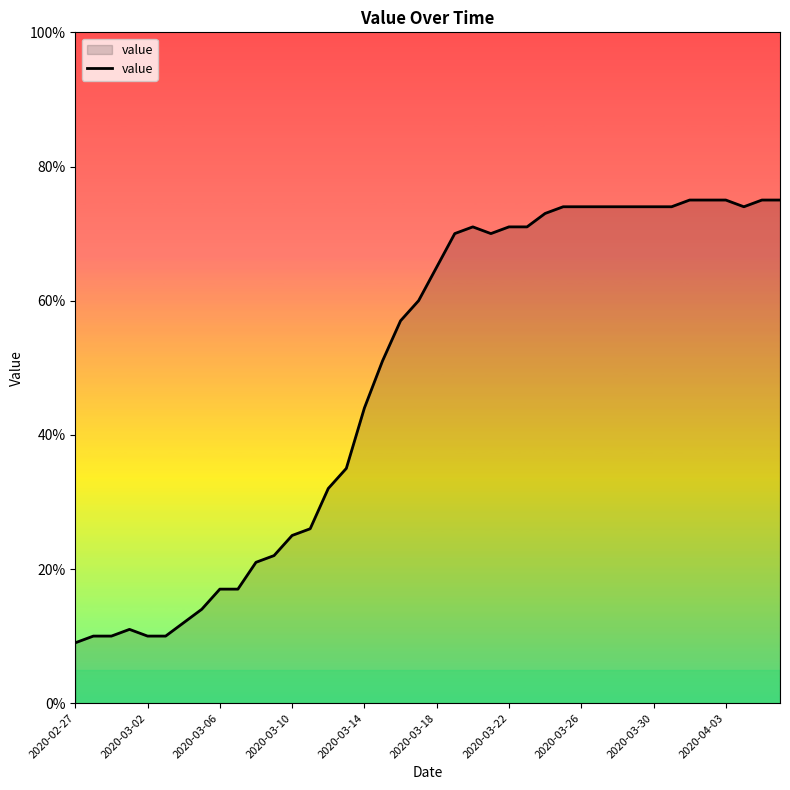

Does the chart display data point markers on the line(s)?

No